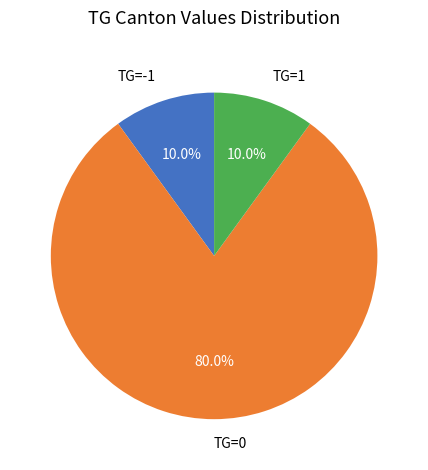

Approximately how many times larger is the value at TG=-1 compared to TG=1?

1.0